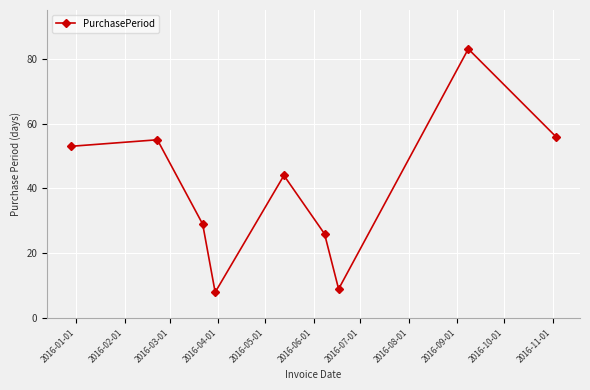

What is the sum of all values?

363